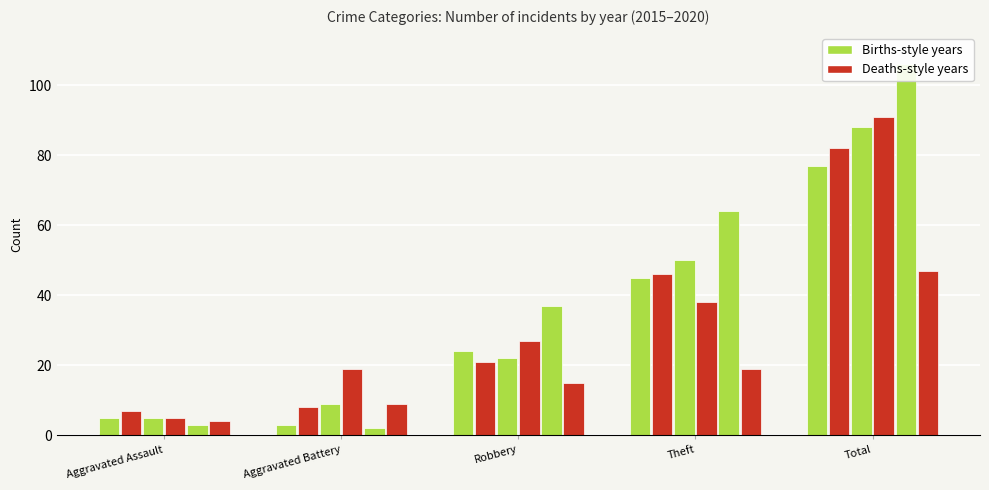

Count the number of data series in this chart.

2